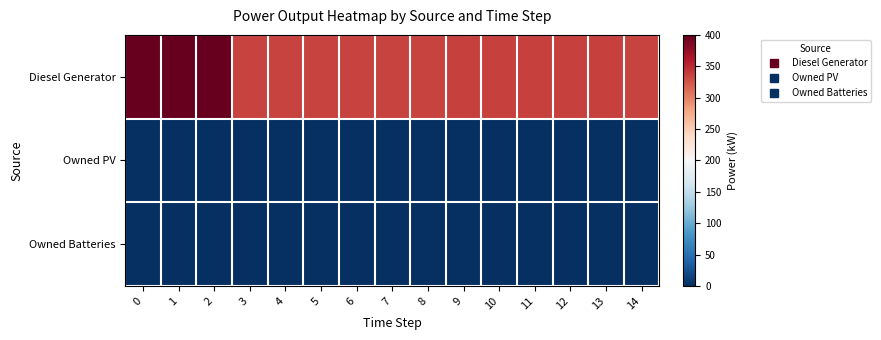

Which has a higher value, 7 or 12?

12